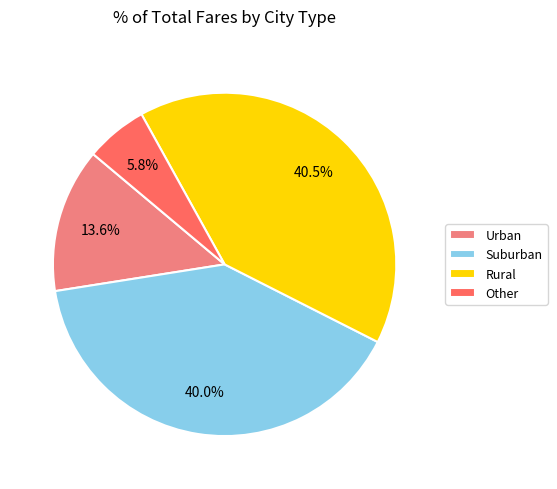

Approximately how many times larger is the value at Rural compared to Suburban?

1.0